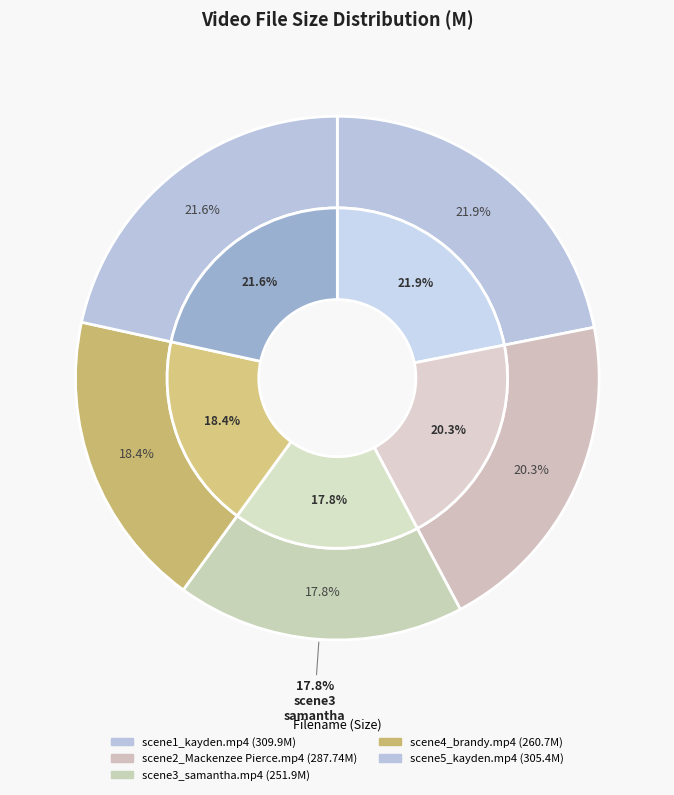

What portion of the pie excludes scene2_Mackenzee Pierce.mp4?

79.7%